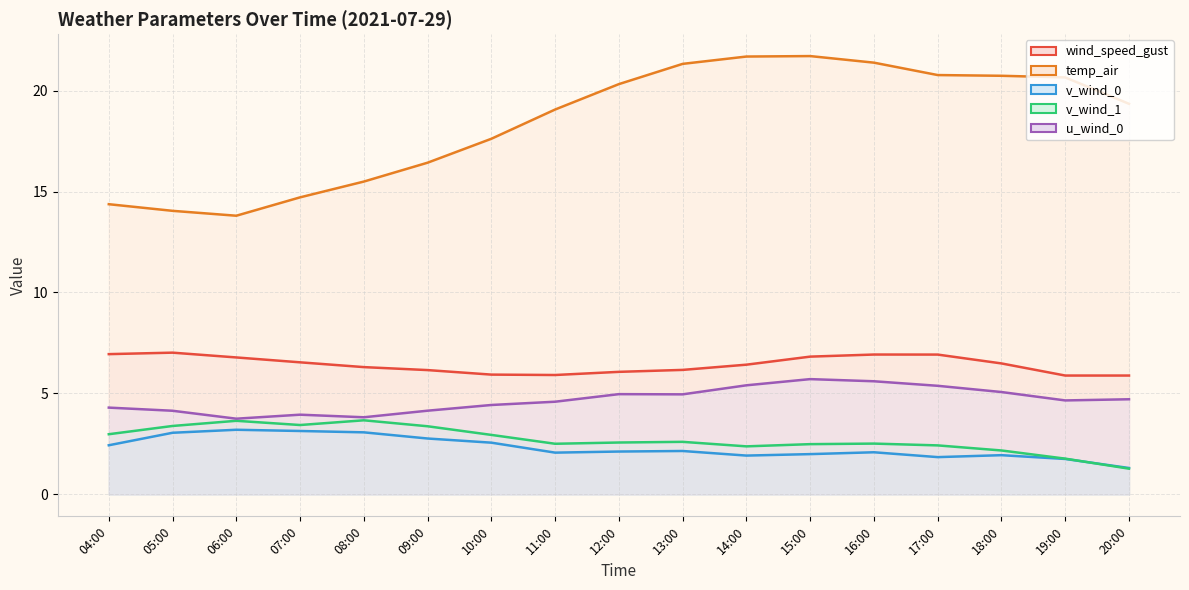

The value of u_wind_0 at 20:00 is 2.4. True or false?

False